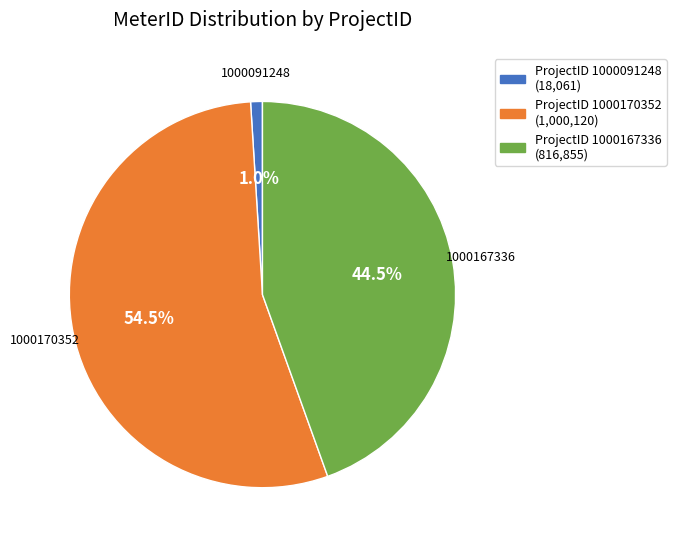

Is the sum of 1000167336 and 1000170352 greater than half?

Yes